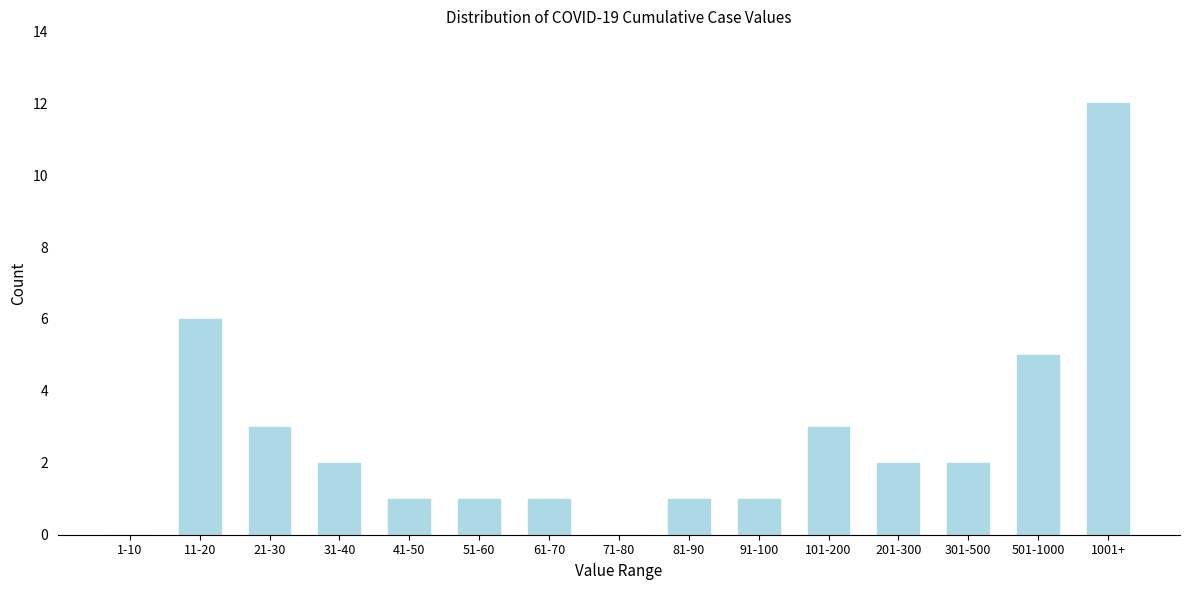

Reading right to left, extract all data points from this chart.

1001+=12	501-1000=5	301-500=2	201-300=2	101-200=3	91-100=1	81-90=1	71-80=0	61-70=1	51-60=1	41-50=1	31-40=2	21-30=3	11-20=6	1-10=0